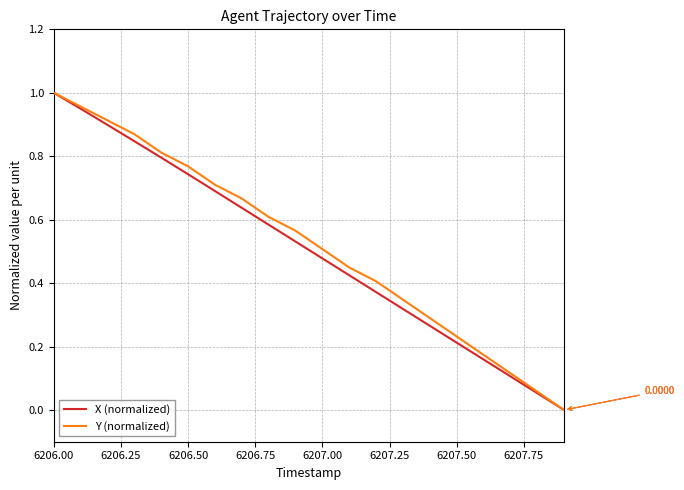

What is the difference between the maximum and minimum values in the X (normalized) series?

1.0